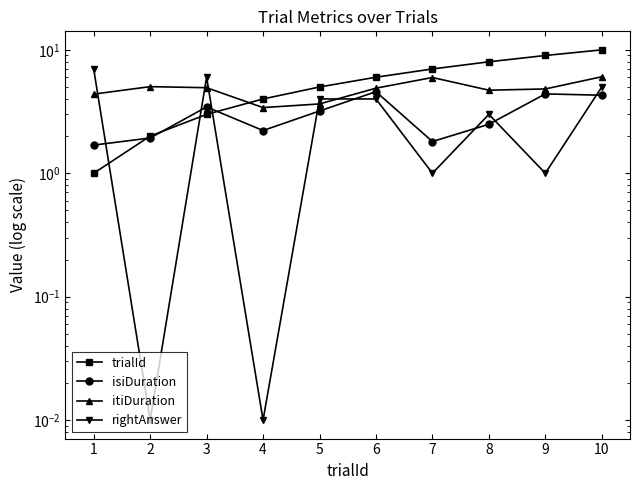

What is the maximum value shown in the chart?

10.0